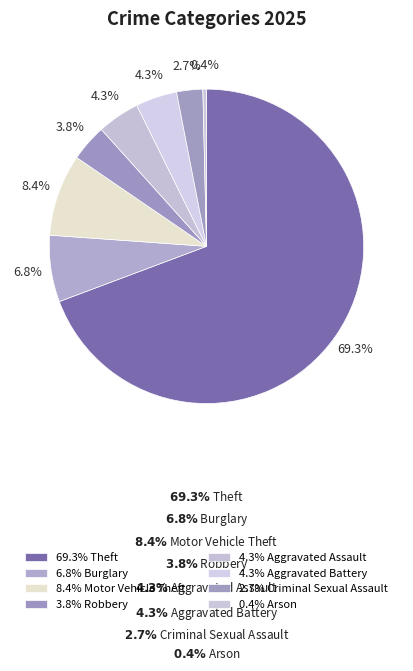

To the nearest percent, what is the average slice percentage?

12%